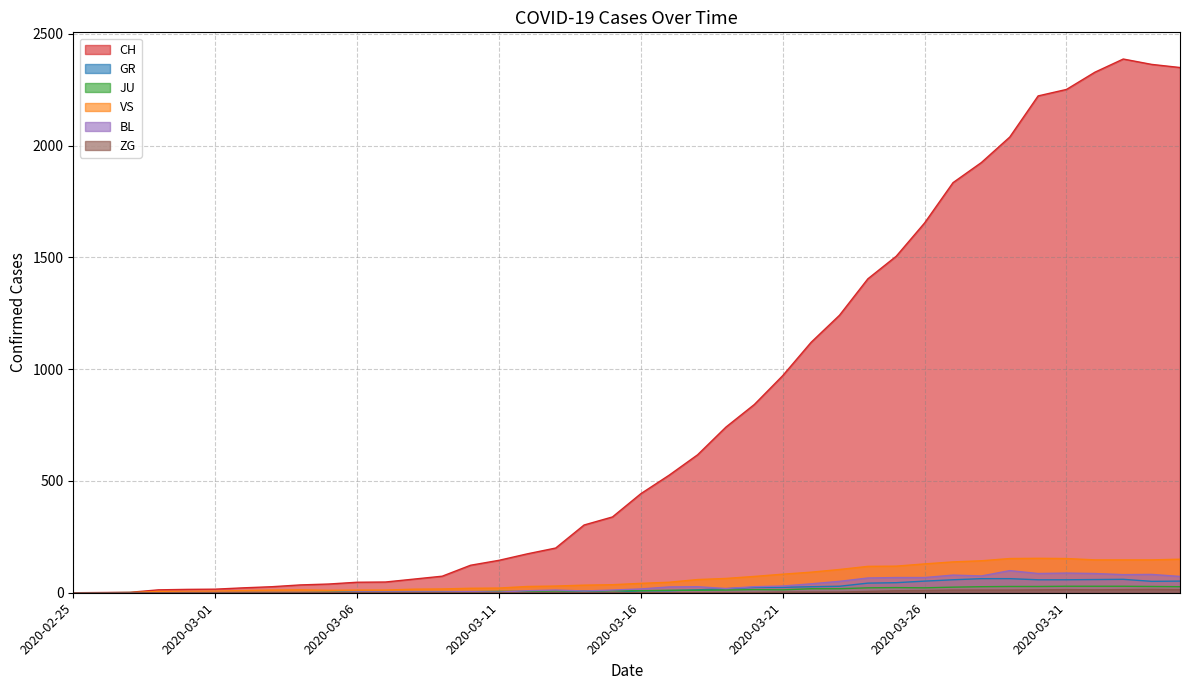

How many lines are shown in the chart?

6